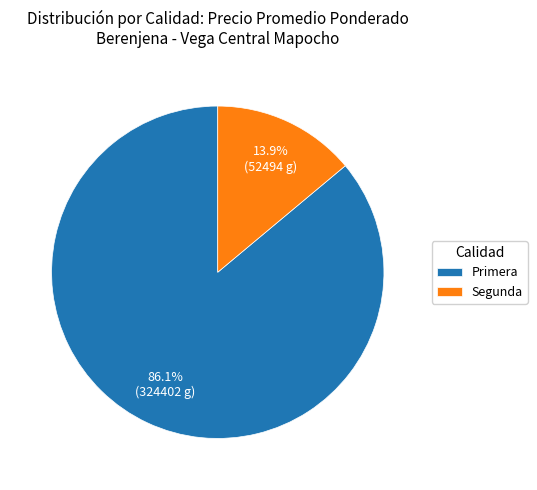

How many slices are in this pie chart?

2